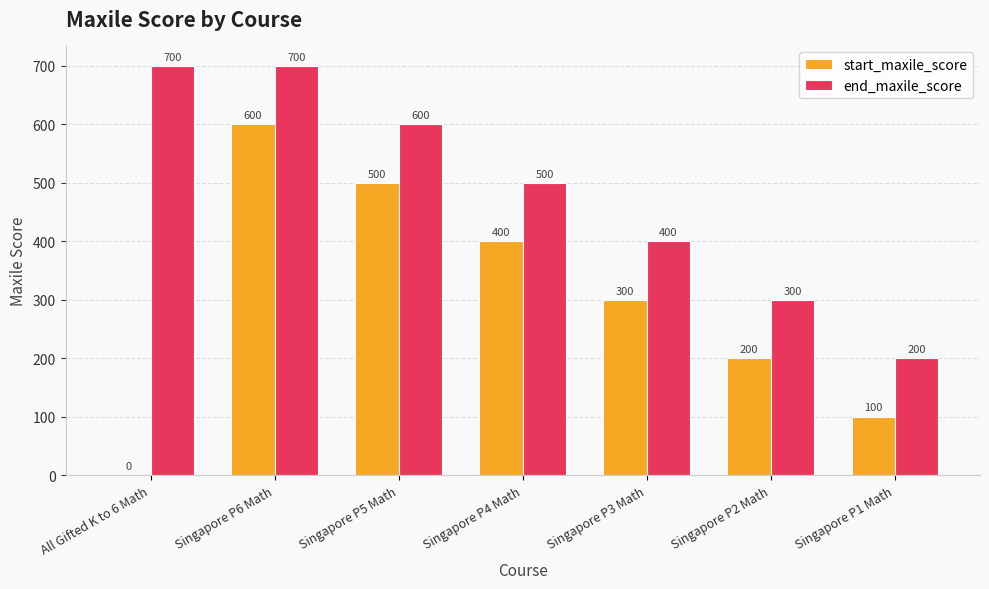

Reading left to right, what are all the values shown in this chart?

start_maxile_score: All Gifted K to 6 Math=0	Singapore P6 Math=600	Singapore P5 Math=500	Singapore P4 Math=400	Singapore P3 Math=300	Singapore P2 Math=200	Singapore P1 Math=100
end_maxile_score: All Gifted K to 6 Math=700	Singapore P6 Math=700	Singapore P5 Math=600	Singapore P4 Math=500	Singapore P3 Math=400	Singapore P2 Math=300	Singapore P1 Math=200